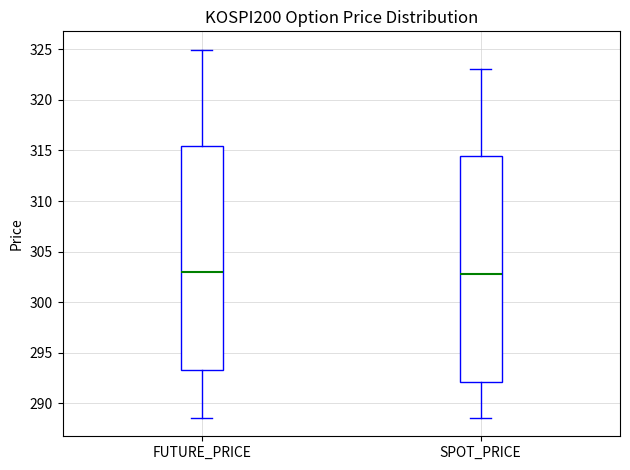

Reading left to right, read every box against the y-axis: the position of its median line, the range the box covers, and the ends of its whiskers. The values are not printed on the chart, so give them approximately, as read against the axis.

FUTURE_PRICE: median 303.0, box 293.5 to 315.5, whiskers 288.5 to 325.0
SPOT_PRICE: median 303.0, box 292.0 to 314.5, whiskers 288.5 to 323.0